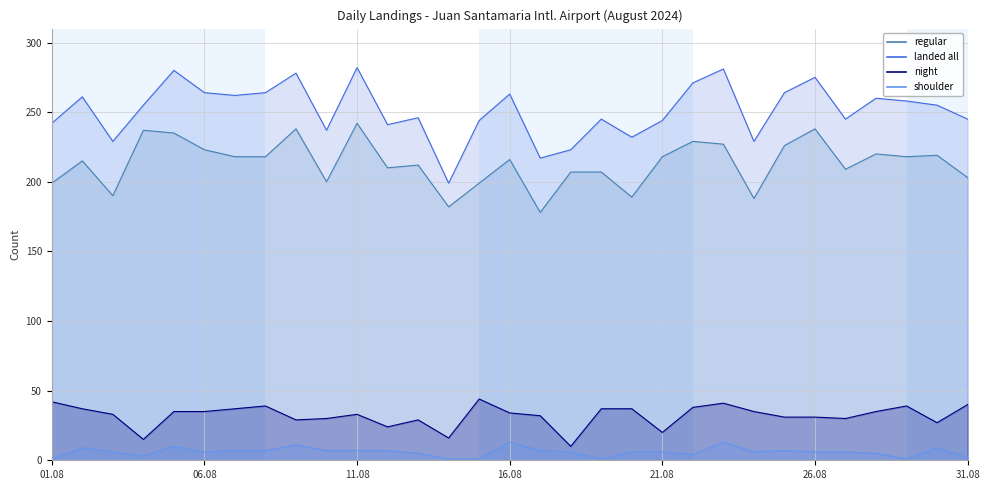

Reading right to left, transcribe all the data shown in this chart.

regular: 203	219	218	220	209	238	226	188	227	229	218	189	207	207	178	216	199	182	212	210	242	200	238	218	218	223	235	237	190	215	199
landed all: 245	255	258	260	245	275	264	229	281	271	244	232	245	223	217	263	244	199	246	241	282	237	278	264	262	264	280	255	229	261	242
night: 40	27	39	35	30	31	31	35	41	38	20	37	37	10	32	34	44	16	29	24	33	30	29	39	37	35	35	15	33	37	42
shoulder: 2	9	1	5	6	6	7	6	13	4	6	6	1	6	7	13	1	1	5	7	7	7	11	7	7	6	10	3	6	9	1